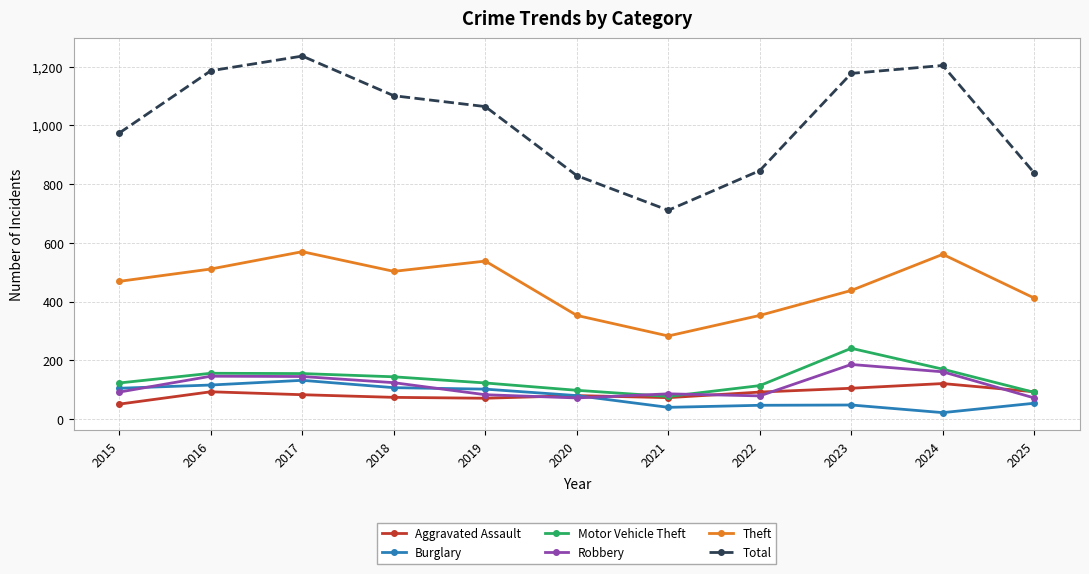

Where is Robbery nearest to the value 129?

2018